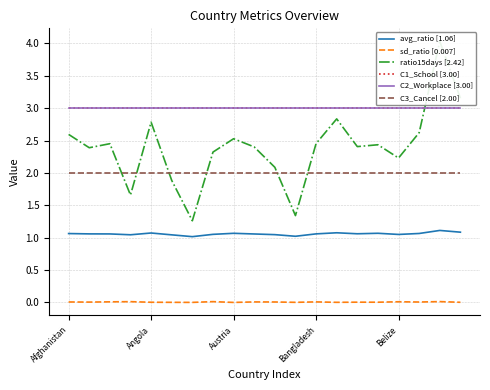

Which series has the largest range (max minus min)?

ratio15days [2.42]